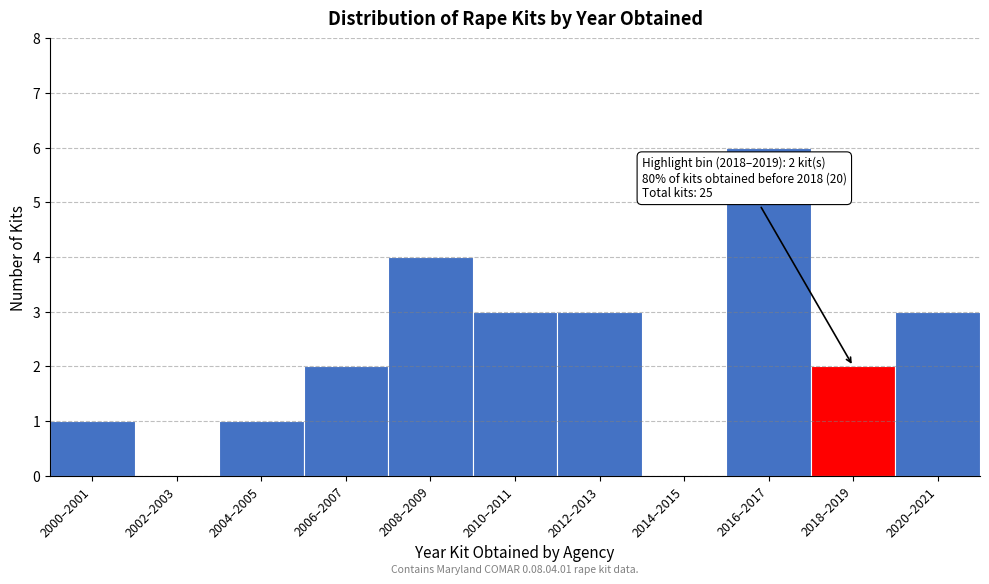

Reading left to right, transcribe all the data shown in this chart.

2000–2001=1	2002–2003=0	2004–2005=1	2006–2007=2	2008–2009=4	2010–2011=3	2012–2013=3	2014–2015=0	2016–2017=6	2018–2019=2	2020–2021=3